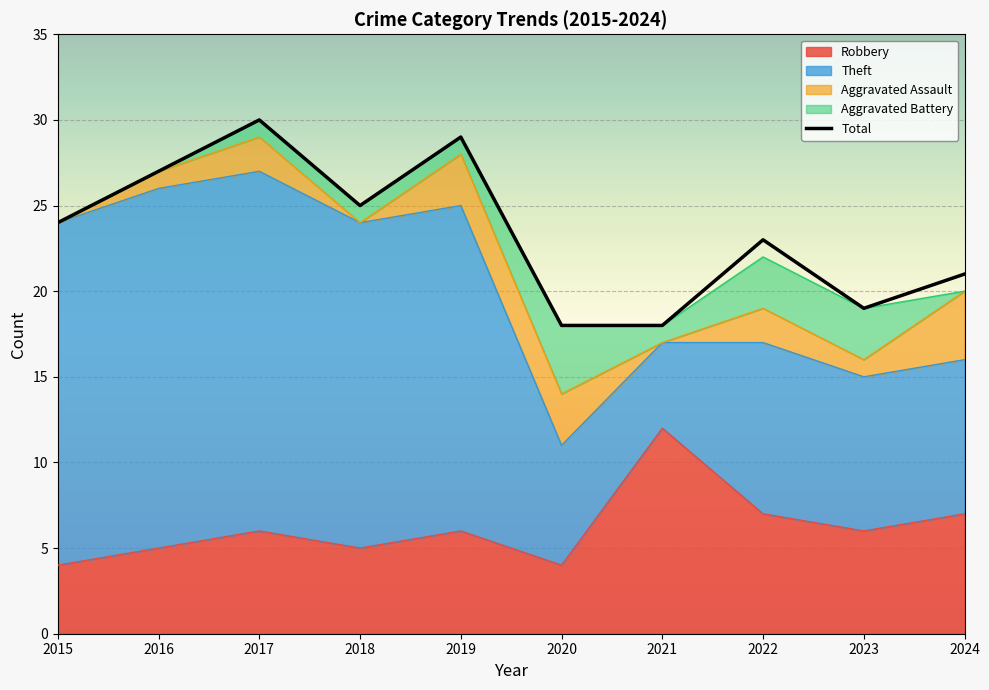

Where does the data first go above 24?

2016